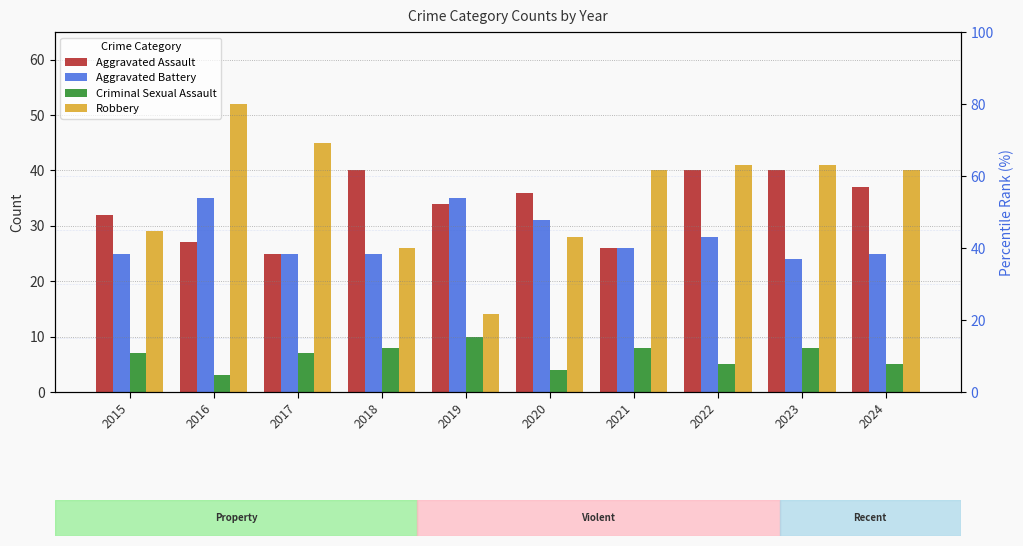

List the series in order of their peak value, highest first.

Robbery, Aggravated Assault, Aggravated Battery, Criminal Sexual Assault